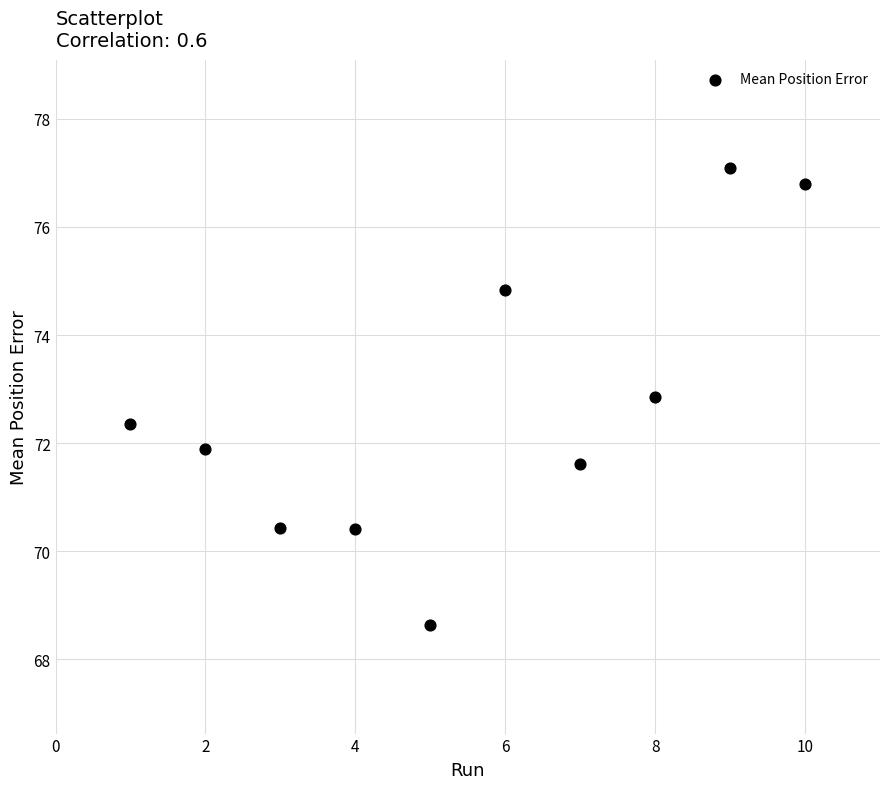

What is the range of X values (max minus min)?

9.0